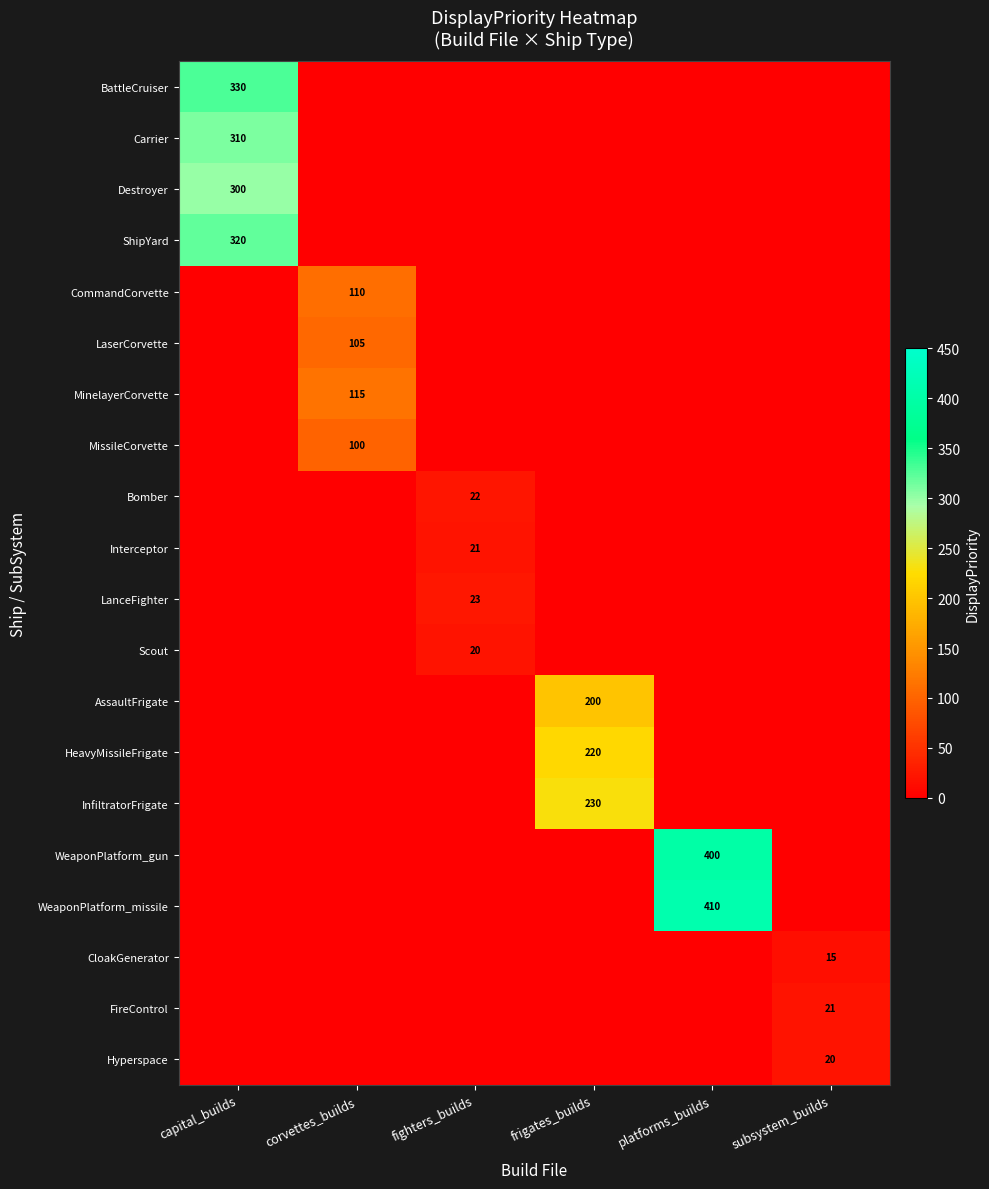

Is the value of Bomber at fighters_builds greater than the value of Destroyer at fighters_builds?

Yes